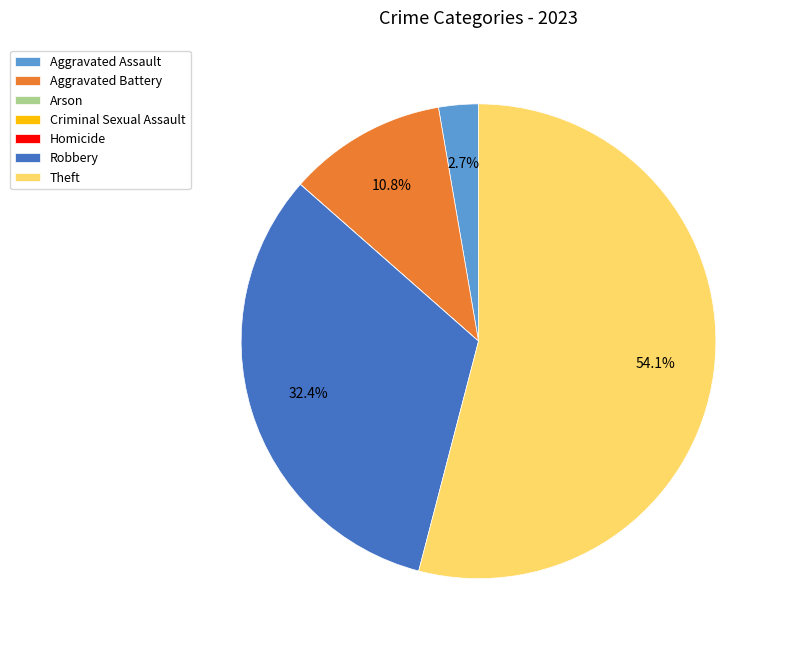

Which slice is the largest?

Theft